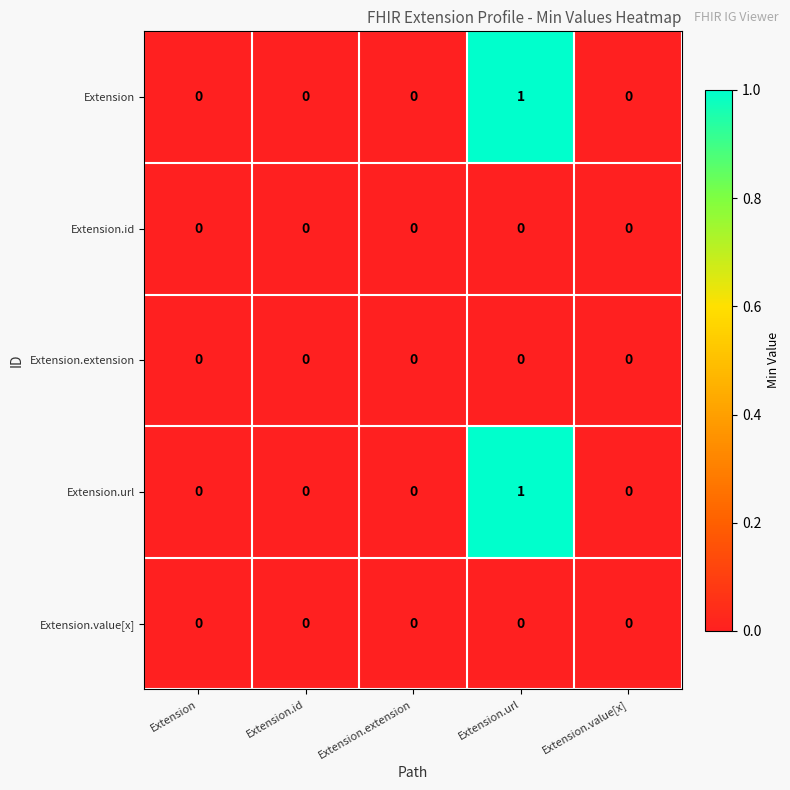

Reading left to right, extract all data points from this chart.

Extension: 0	0	0	1	0
Extension.id: 0	0	0	0	0
Extension.extension: 0	0	0	0	0
Extension.url: 0	0	0	1	0
Extension.value[x]: 0	0	0	0	0